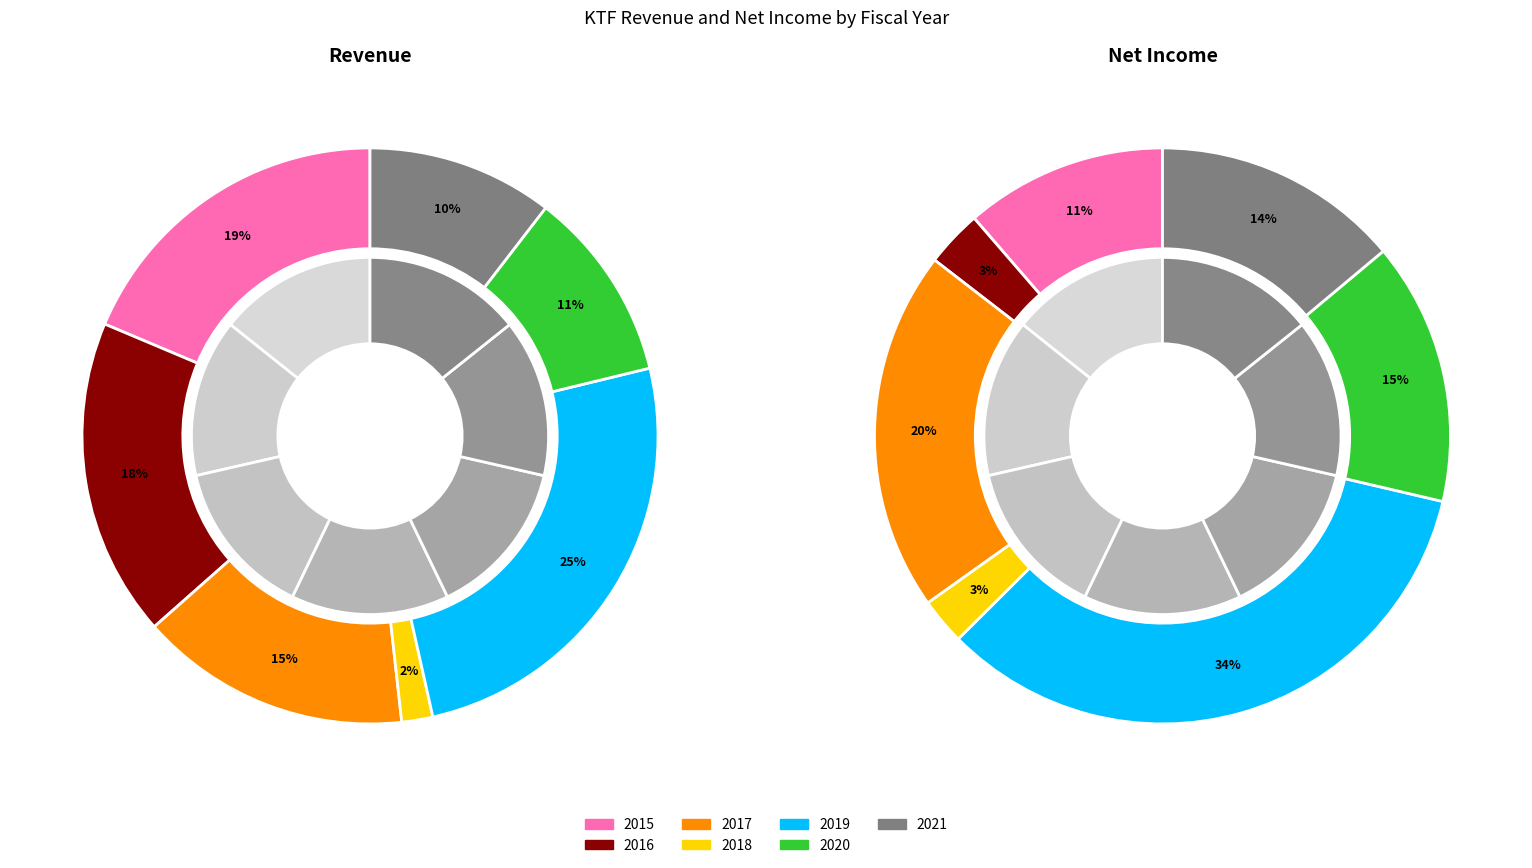

Is there any slice that represents more than half of the pie?

No